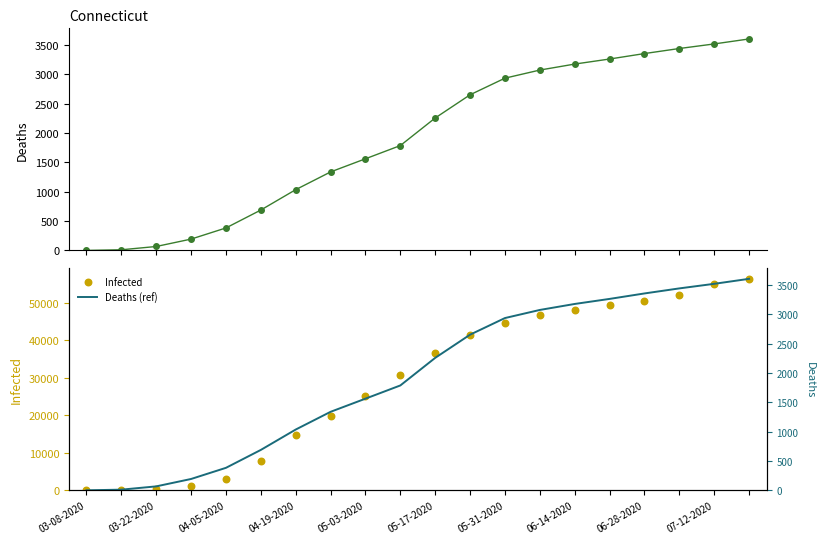

Is the value of Deaths at 19 greater than the value of Deaths (ref) at 06-28-2020?

Yes